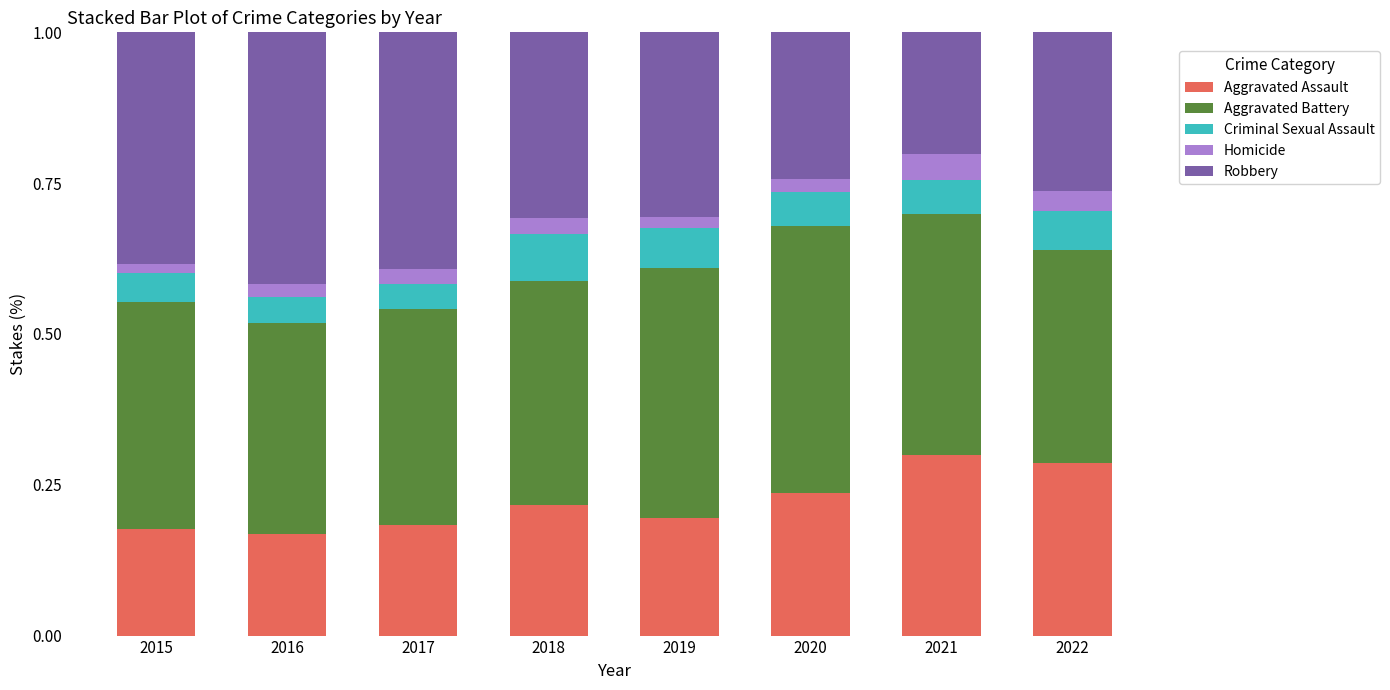

What is the total value across all series at 2017?

1.0